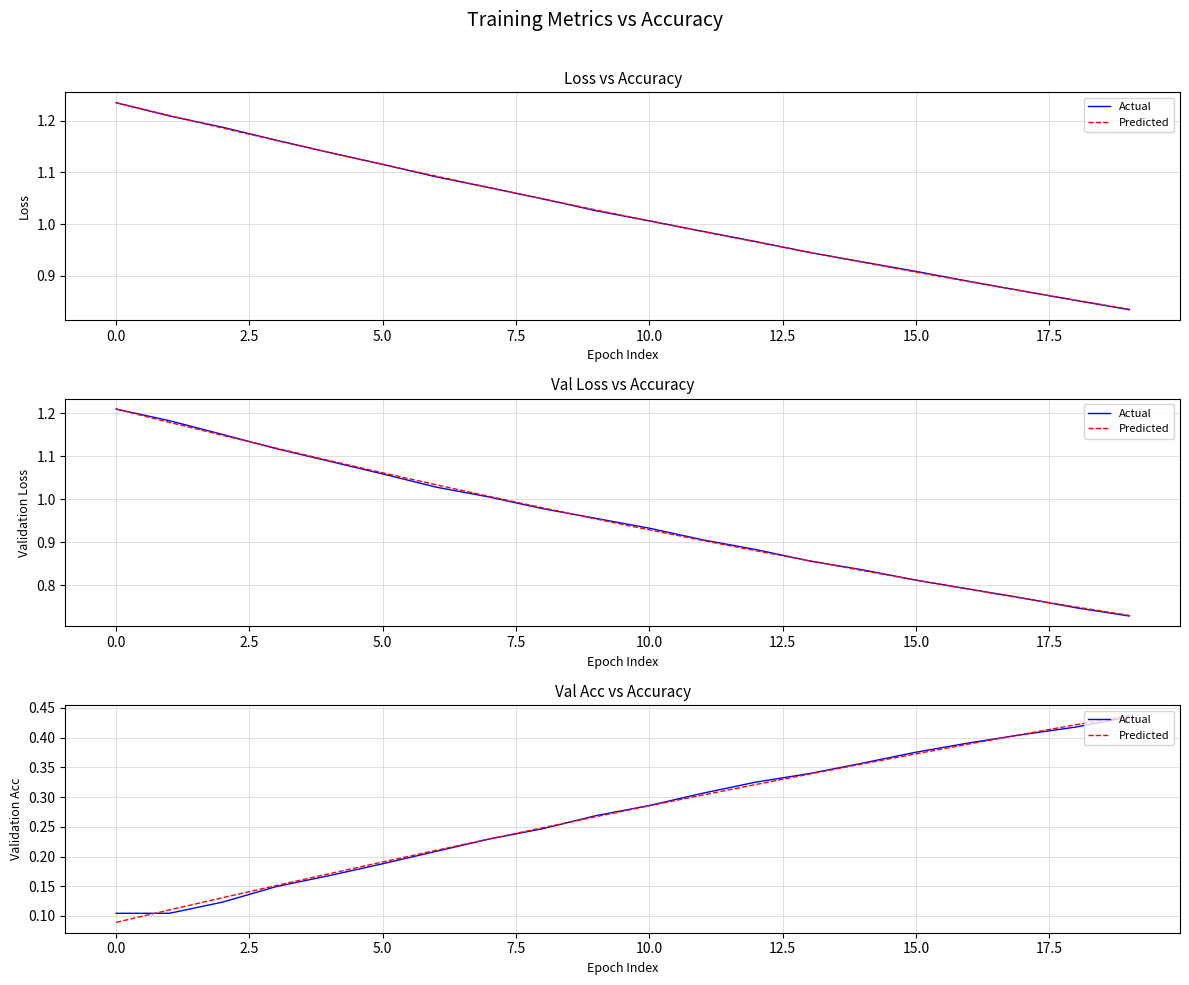

How many times do Predicted and Actual cross each other?

3